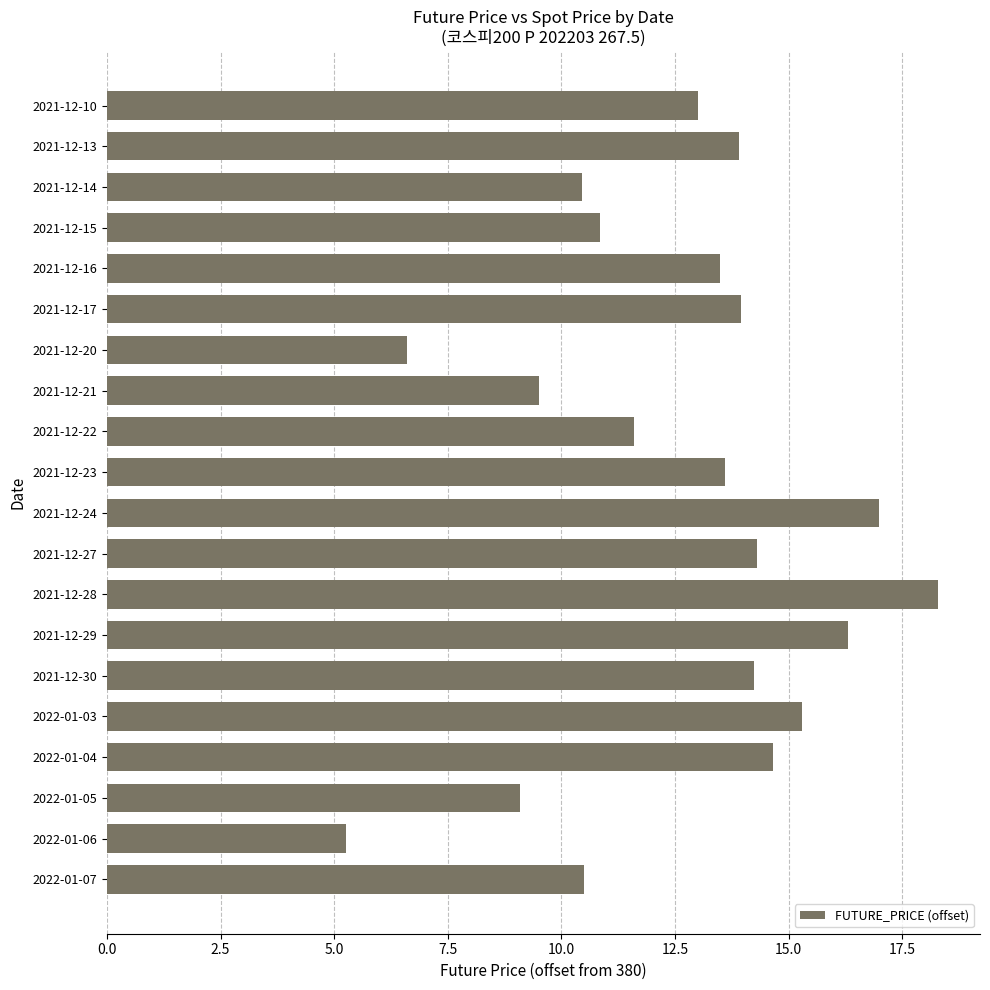

What is the difference between the maximum and second lowest values?

11.7